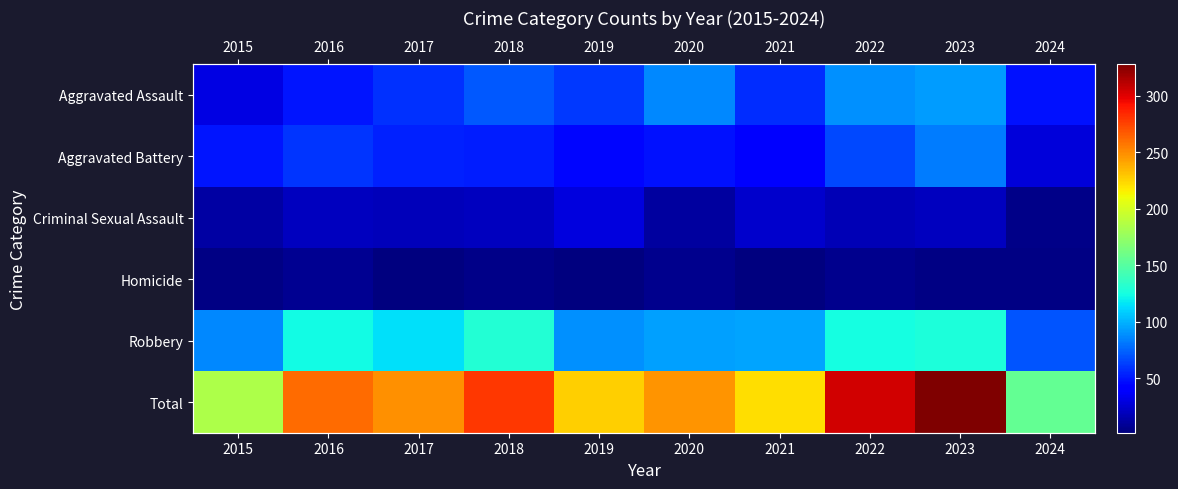

The value of Robbery at 2018 is 130. True or false?

True